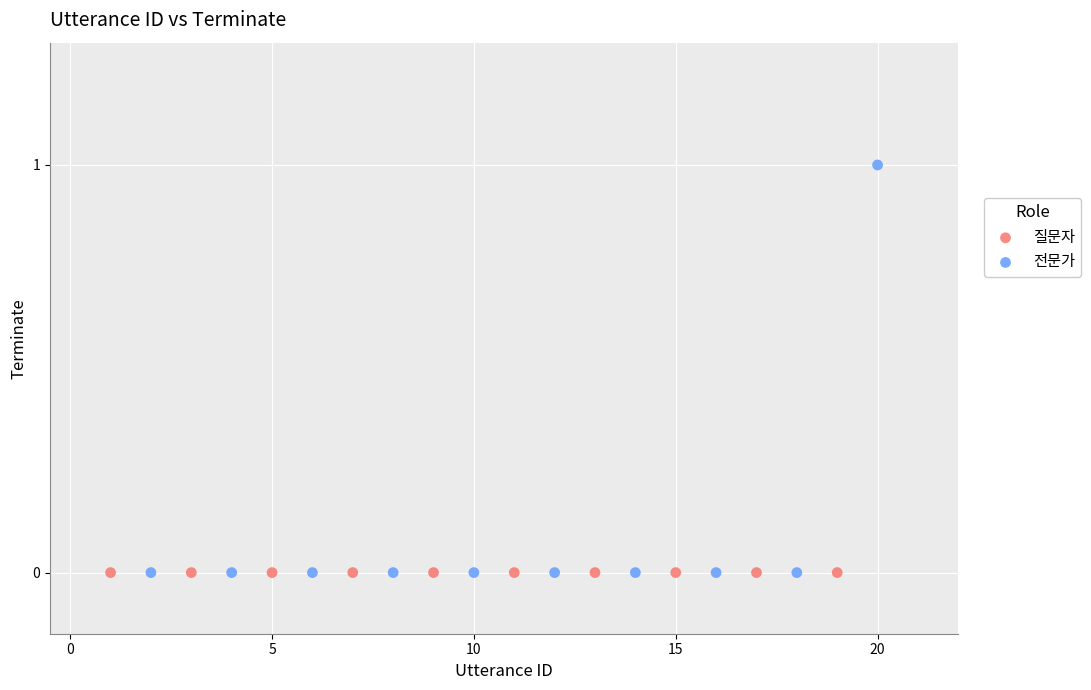

Which series reaches the maximum Y coordinate?

전문가